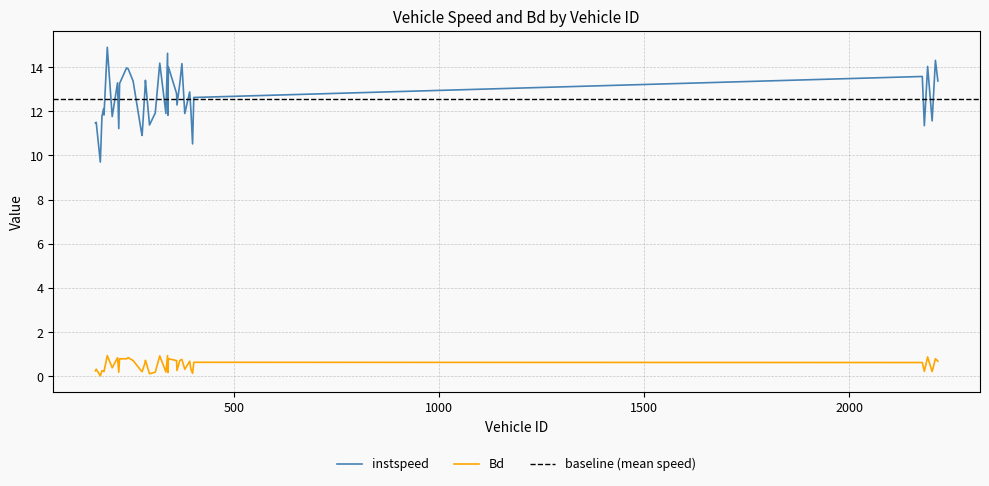

What is the value of the instspeed point at the 32nd from the left?

12.0